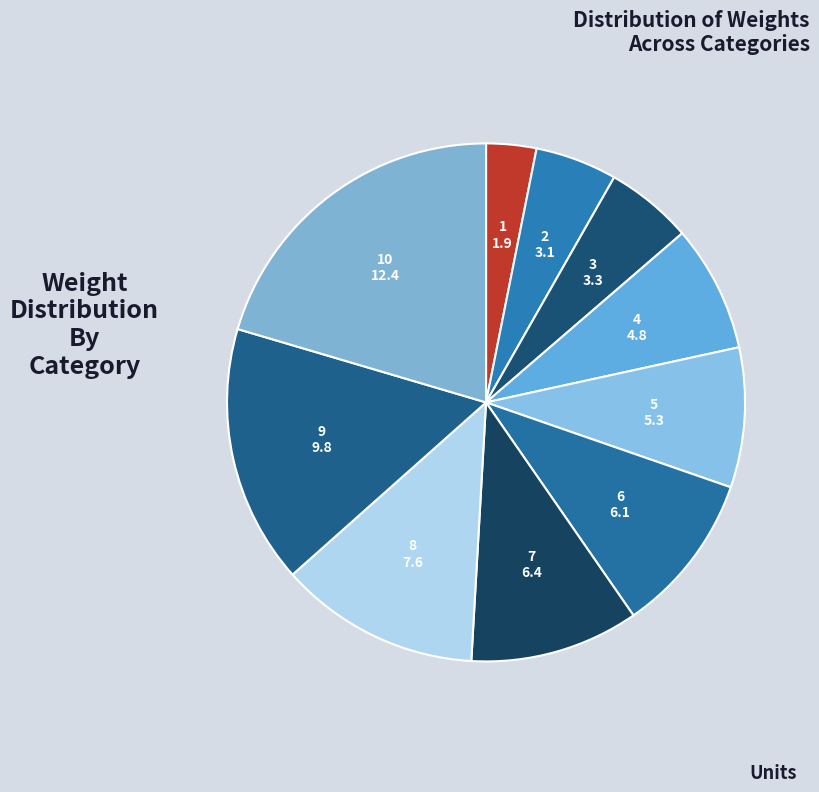

True or false: 8 accounts for 1% of the total.

False